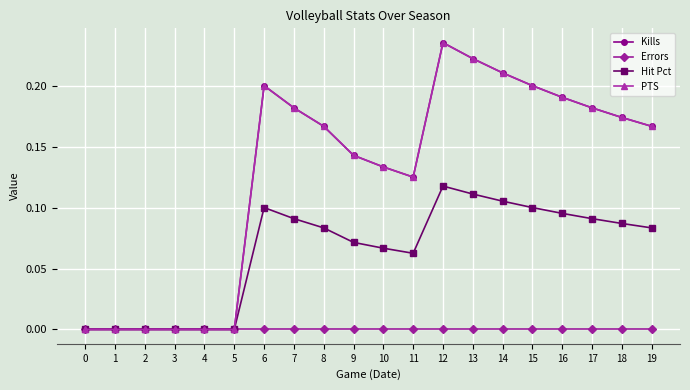

Which series has the largest total across all categories?

Kills